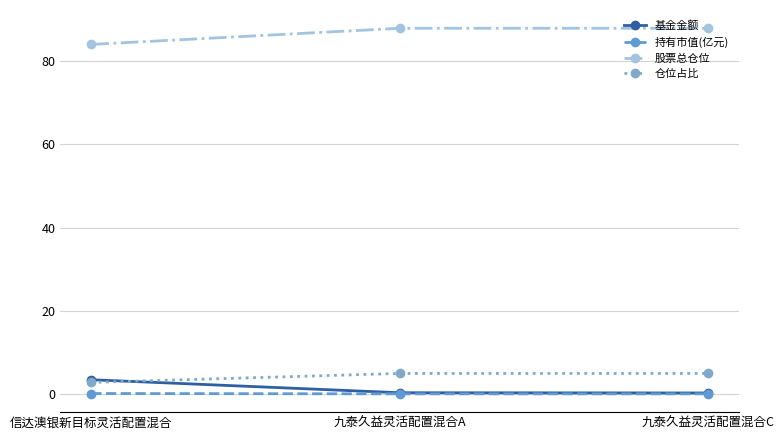

What is the highest value of the 基金金额 series?

3.4